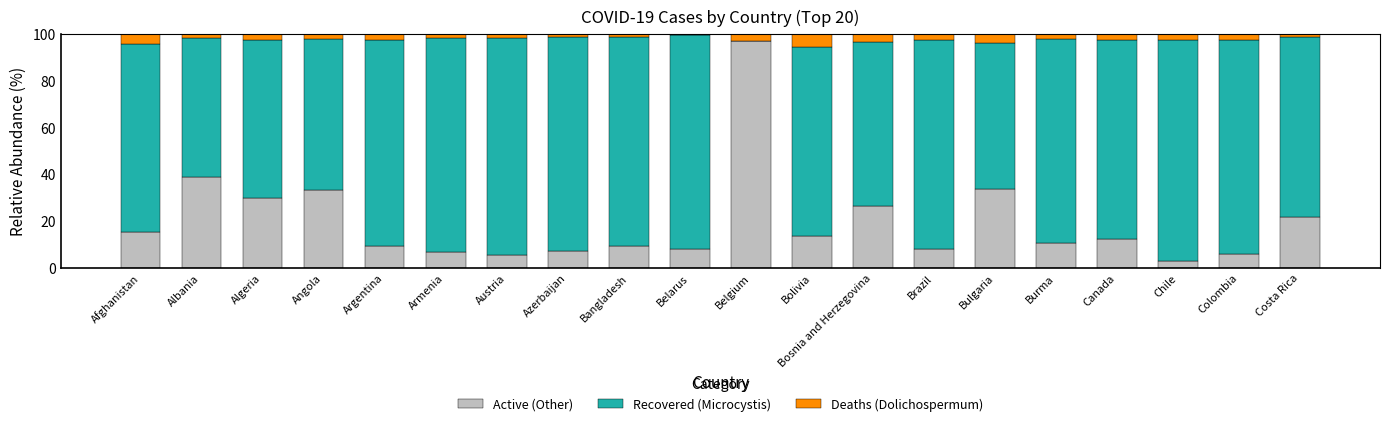

Where is Active (Other) nearest to the value 49?

Albania